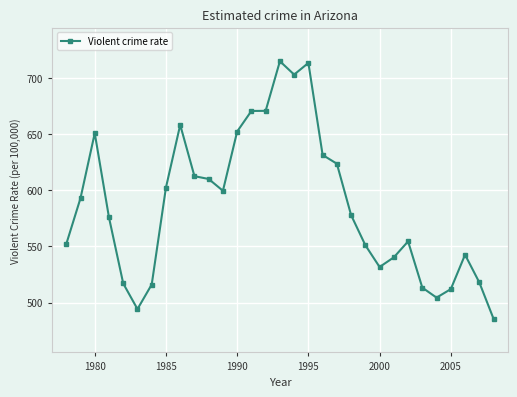

What is the average value?

586.9